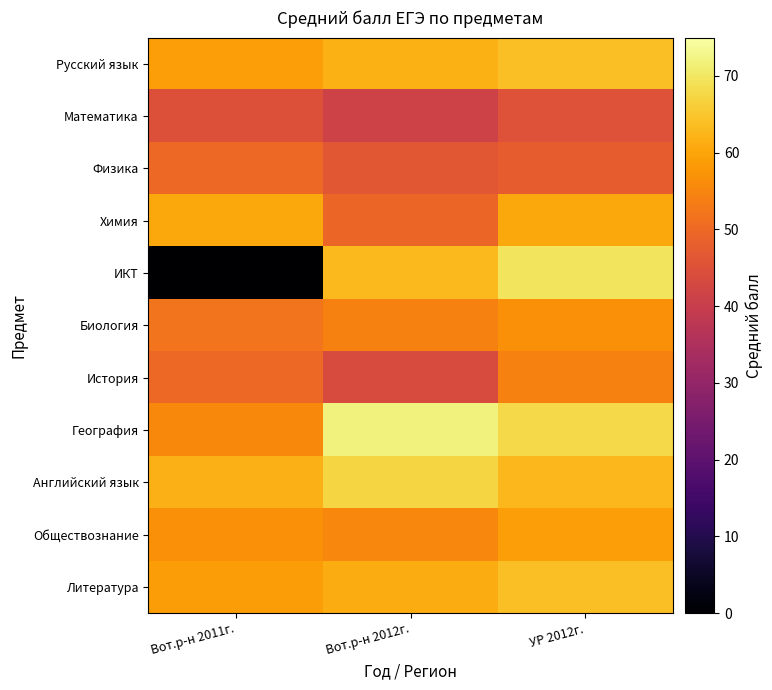

Which series has the widest spread of values?

ИКТ